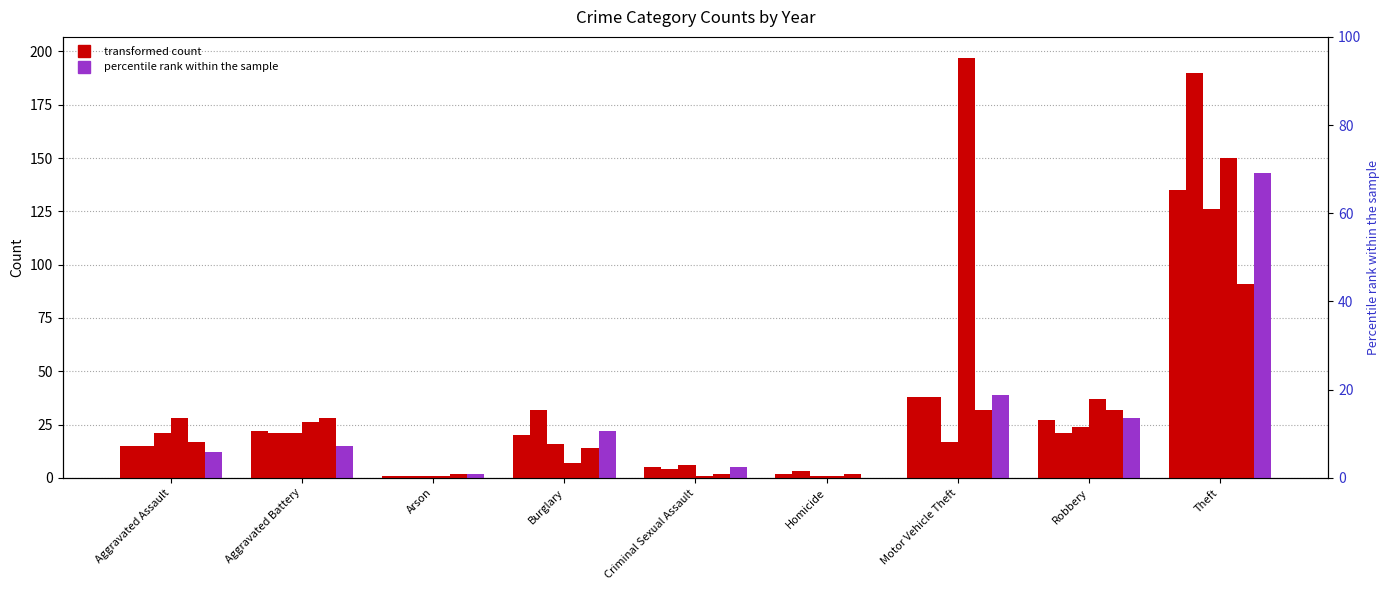

Between Aggravated Assault and Motor Vehicle Theft, which series saw the biggest shift?

2023